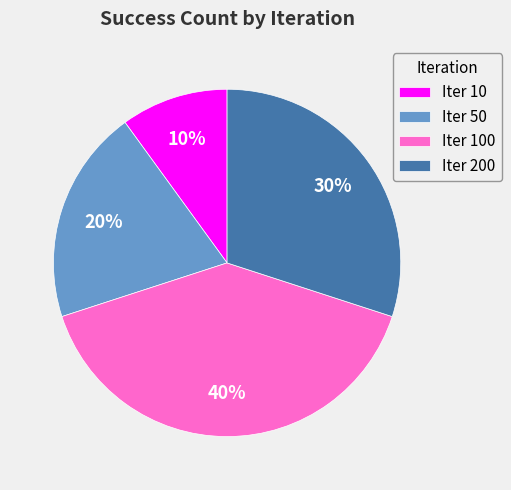

Rank the categories by value from lowest to highest.

Iter 10, Iter 50, Iter 200, Iter 100